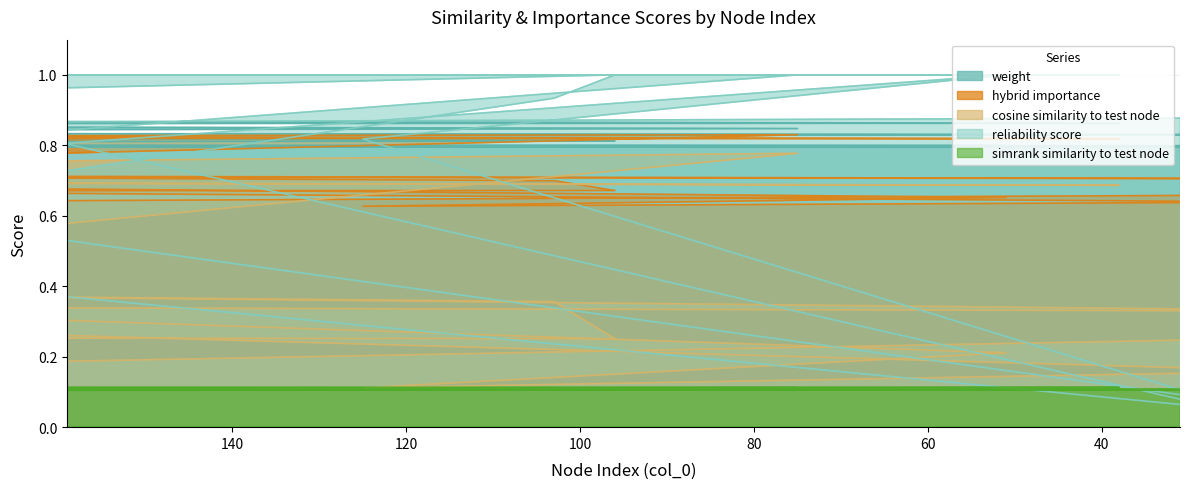

What is the total value across all series at 159?

3.5